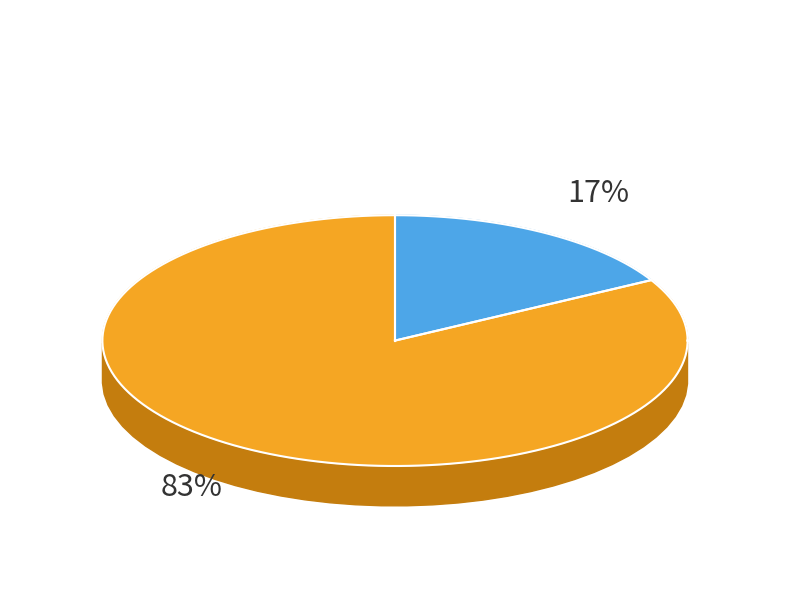

Is it true that 吾庵·怜吾居处似东屯 is 17% of the pie?

True